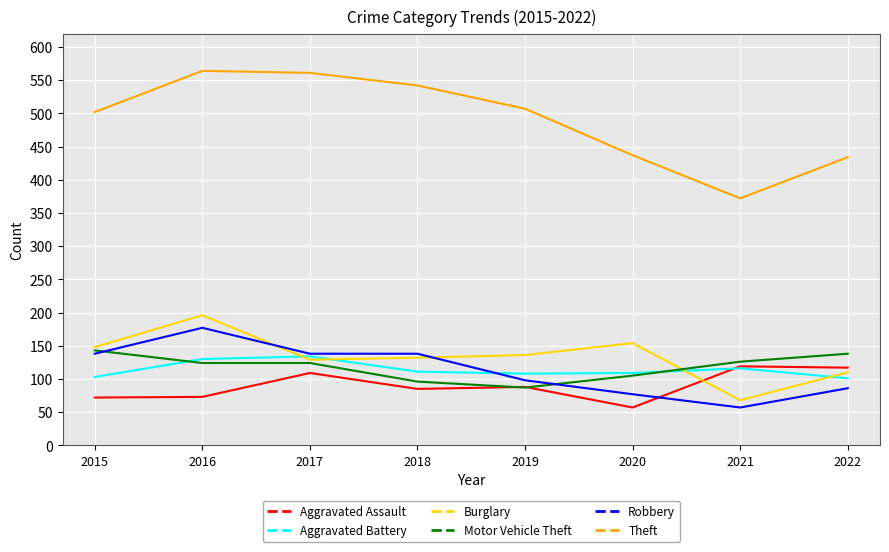

What is the difference between the highest and lowest values at 2021?

315